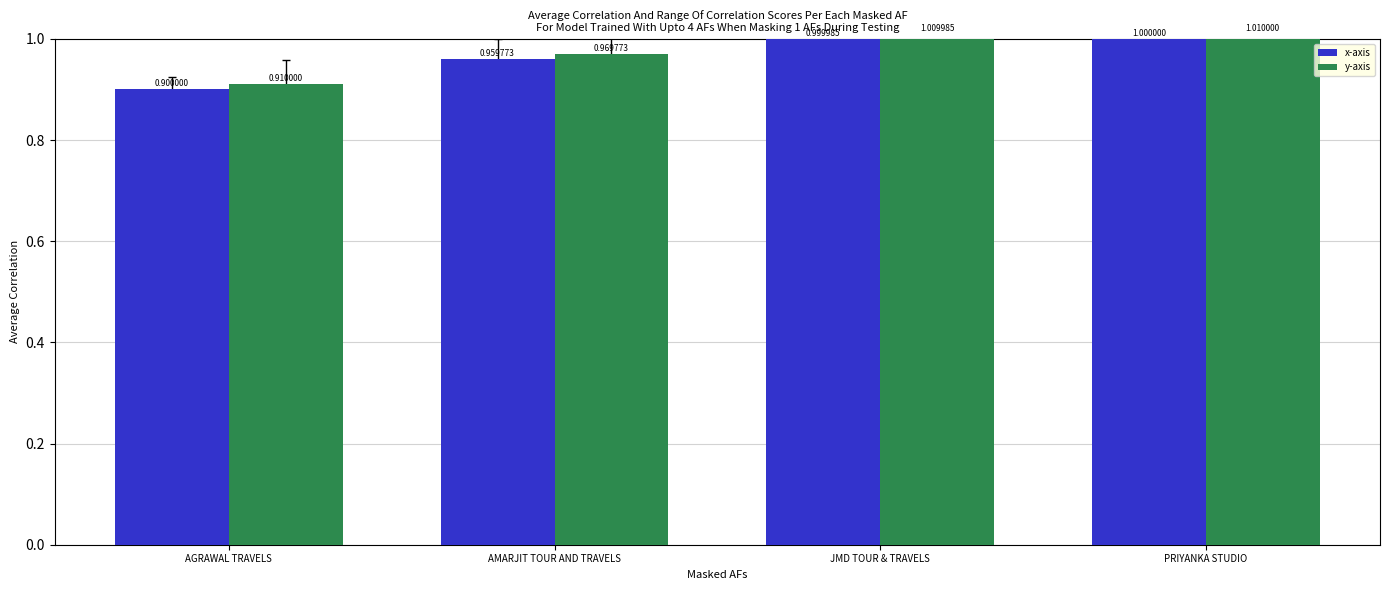

How many data points does each series have?

4